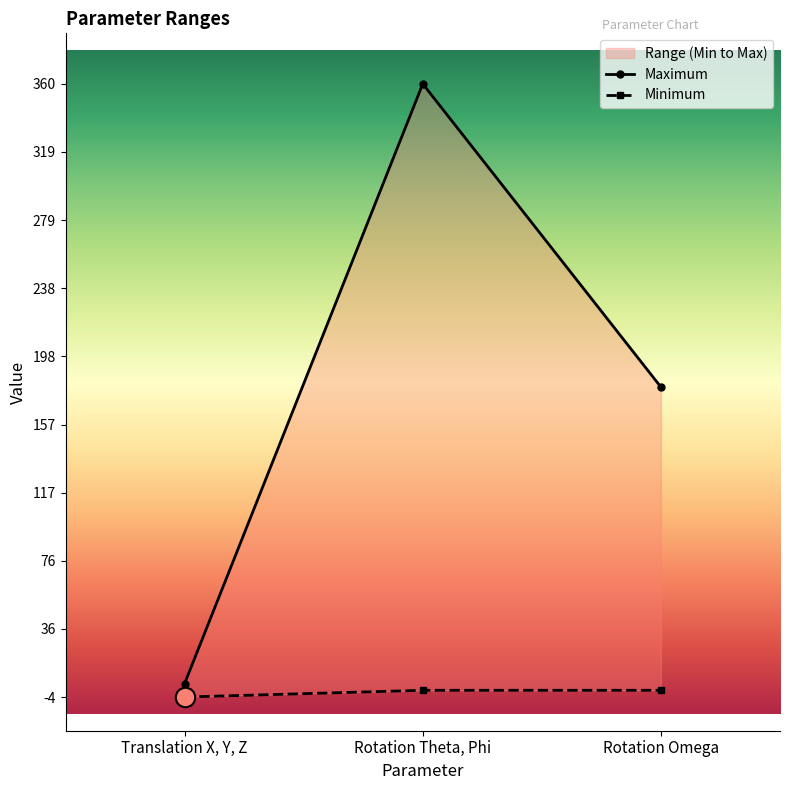

The value of Minimum at Rotation Omega is 2. True or false?

False